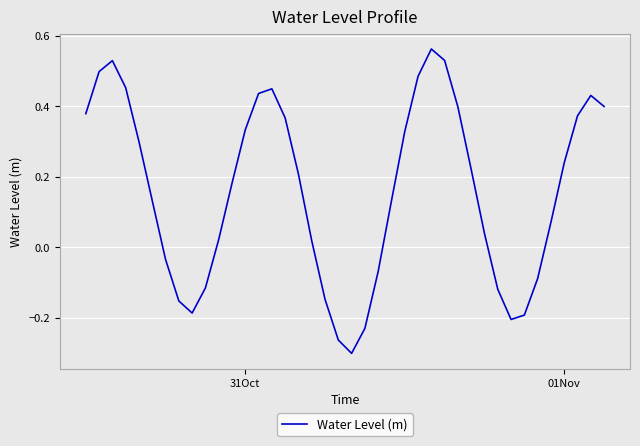

How many values are below zero?

13